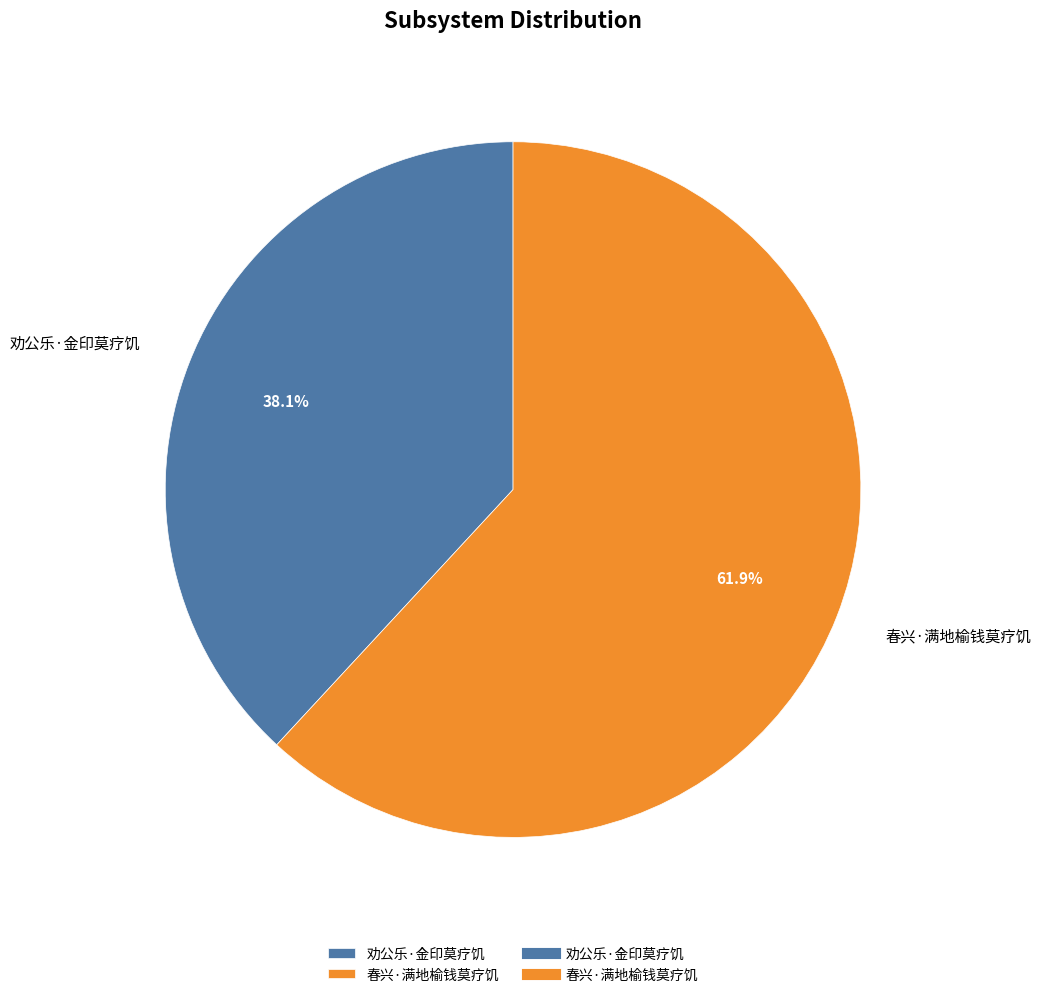

Is it true that 春兴·满地榆钱莫疗饥 is 62% of the pie?

True